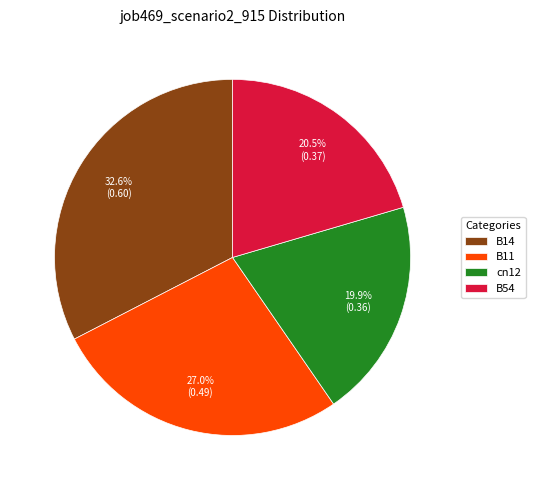

Rank the categories by value from lowest to highest.

cn12, B54, B11, B14